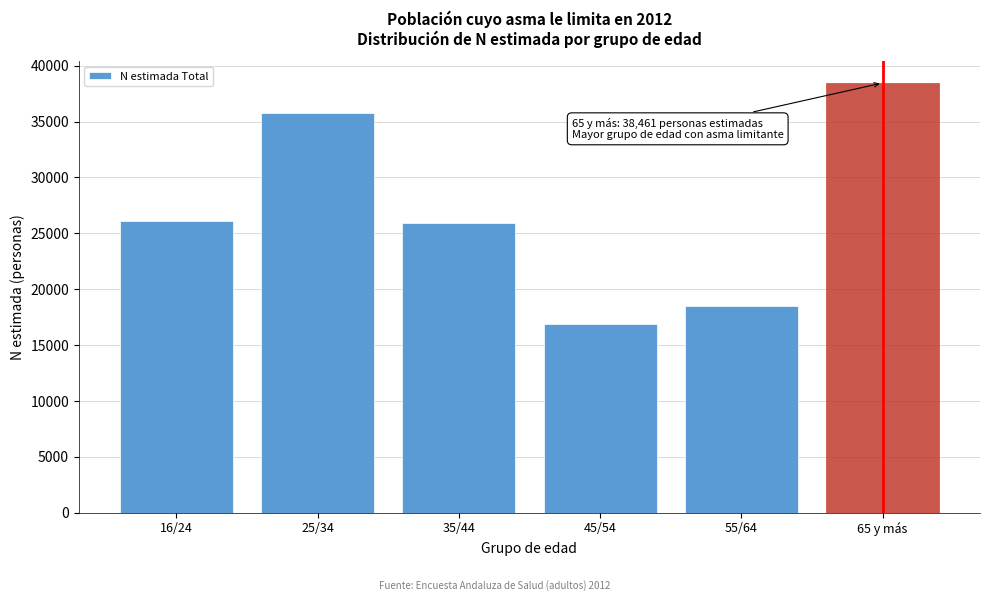

What is the label of the 2nd bar from the left?

25/34